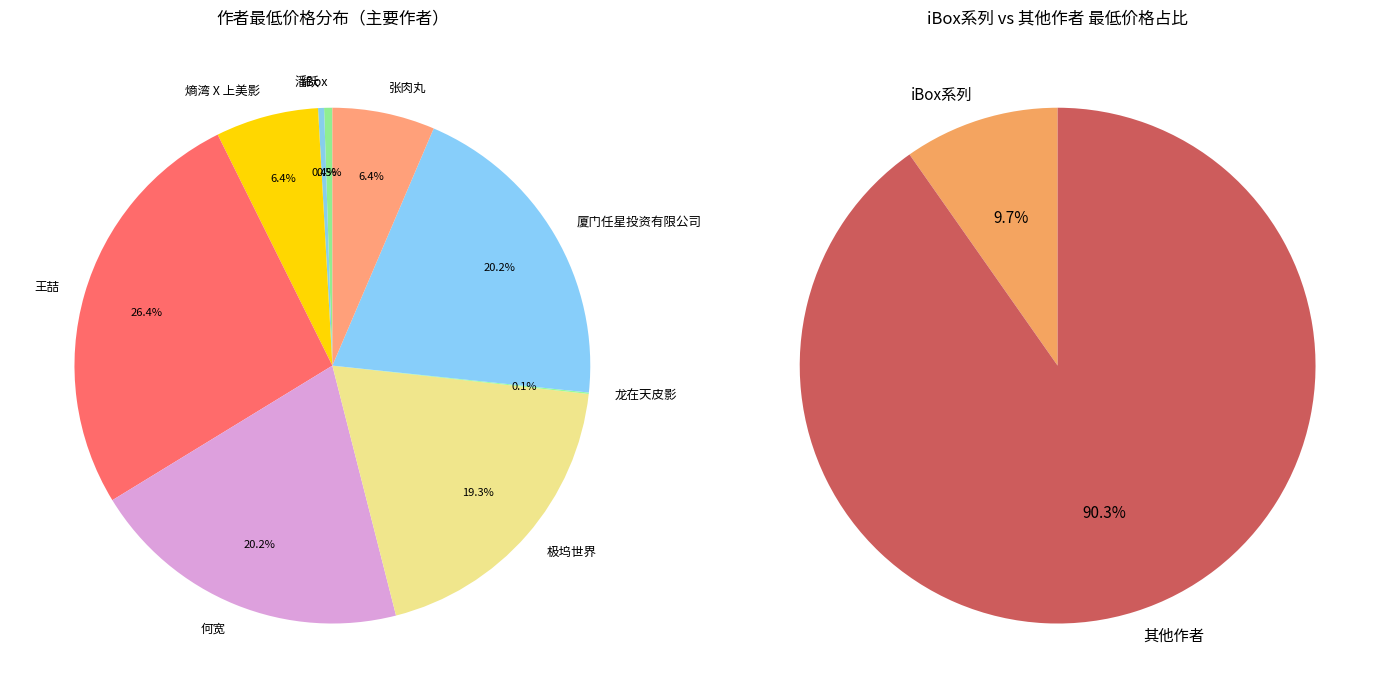

Does any single category account for the majority?

No